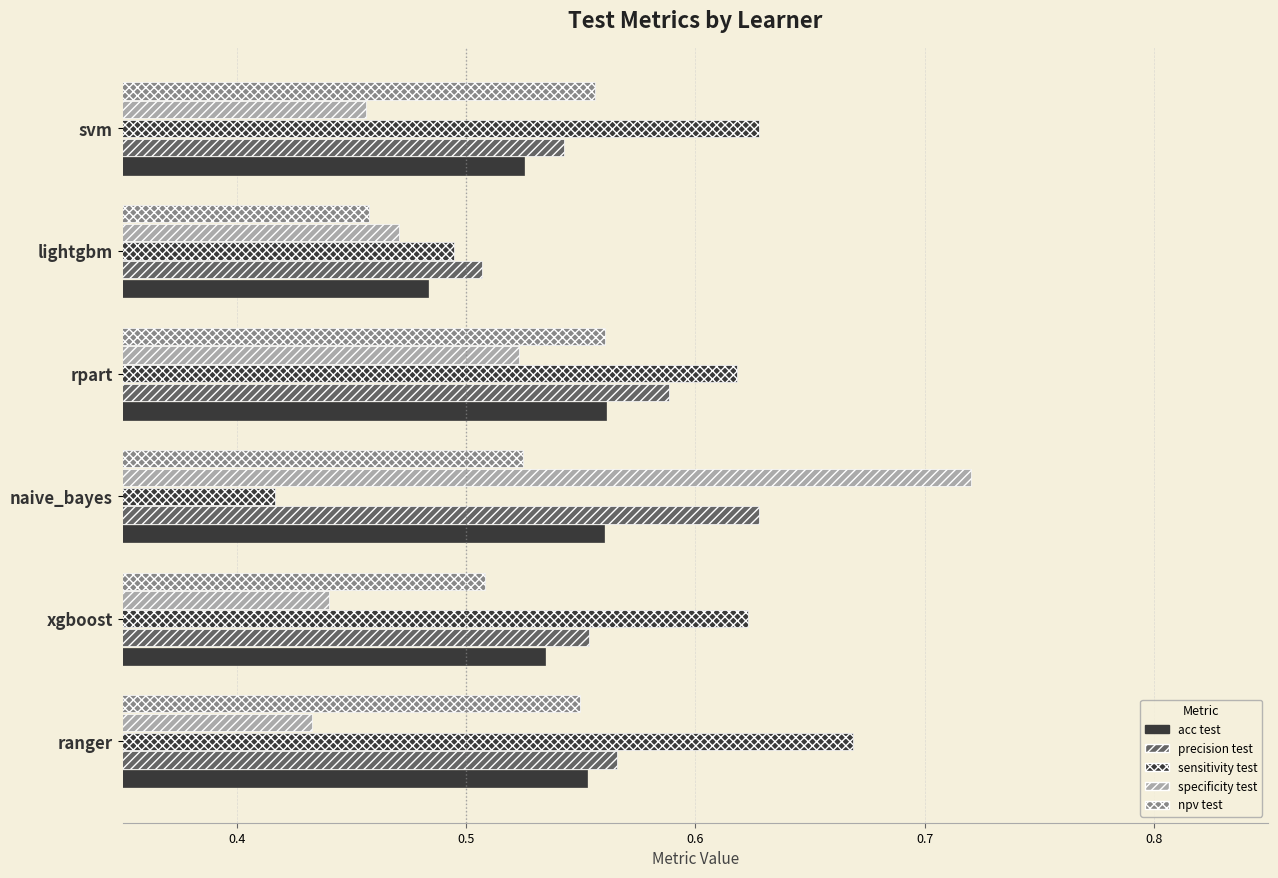

How many categories are shown in the chart?

6